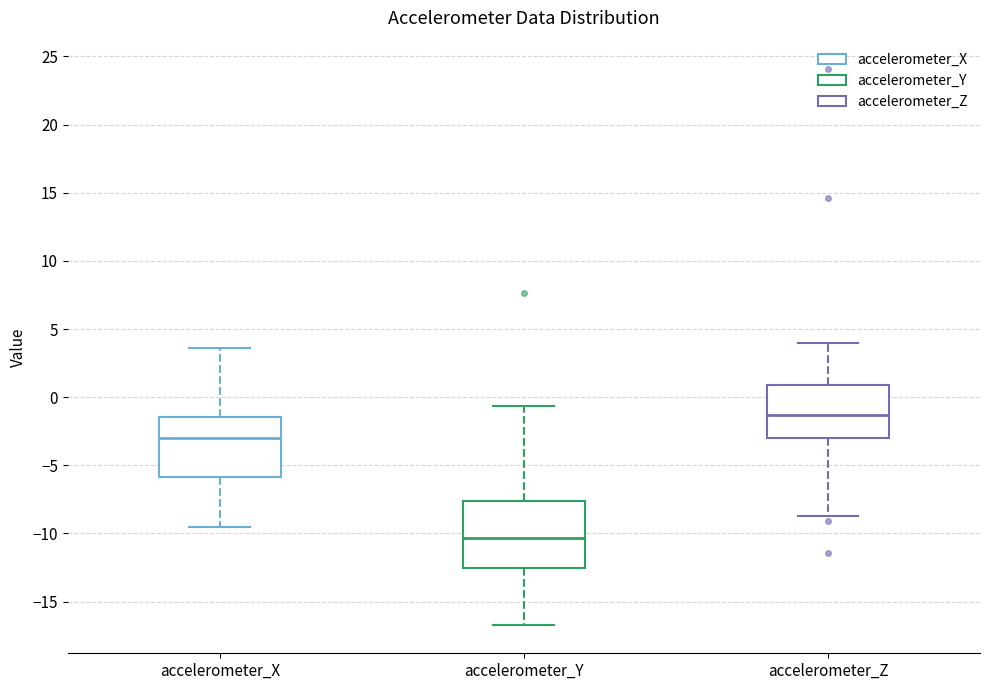

Which box has the highest median line?

accelerometer_Z